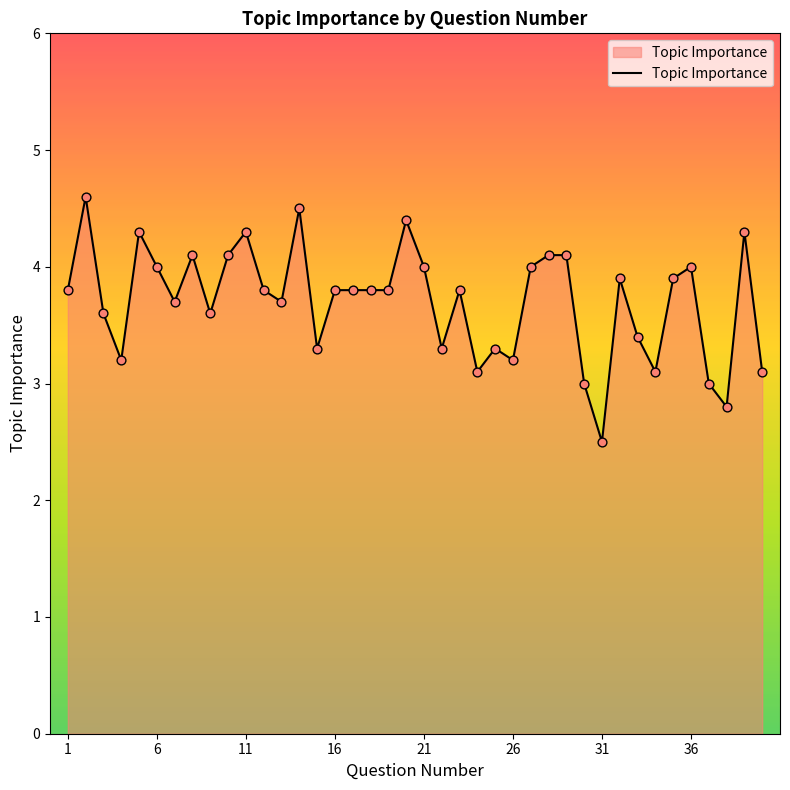

What is the difference between the maximum and minimum values?

2.1